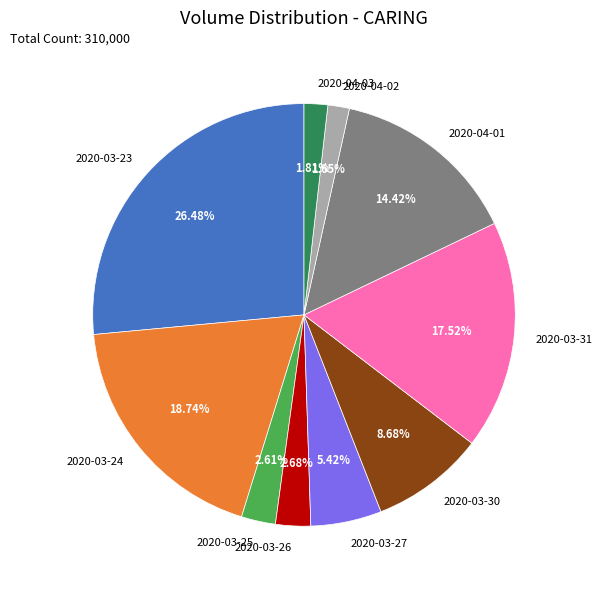

Count the number of slices in the pie.

10